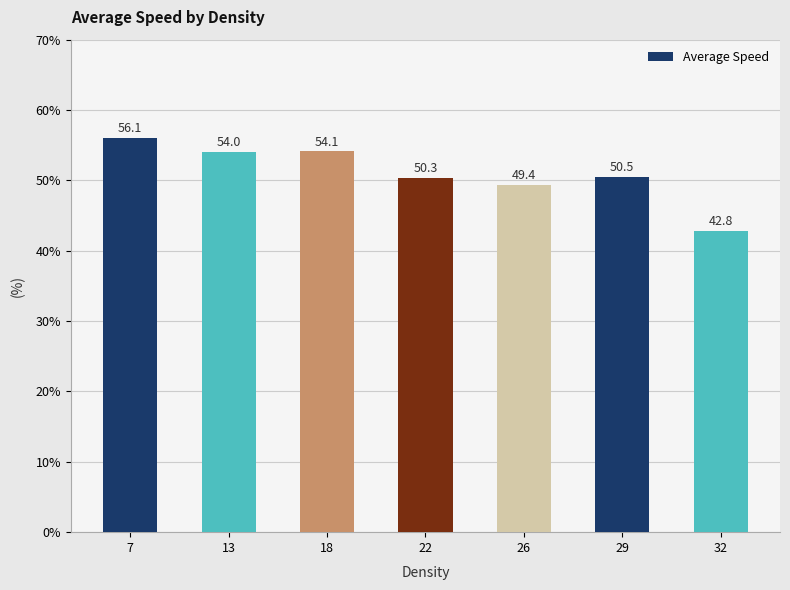

List the labels in order of value, smallest first.

32, 26, 22, 29, 13, 18, 7